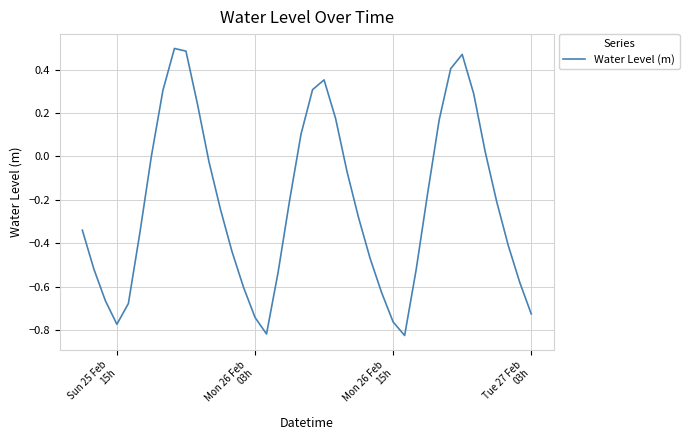

What is the value of the 23rd point from the left?

0.2